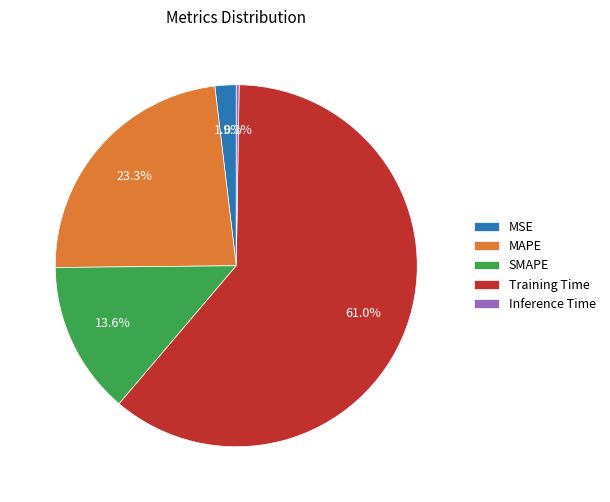

Does any single category account for the majority?

Yes